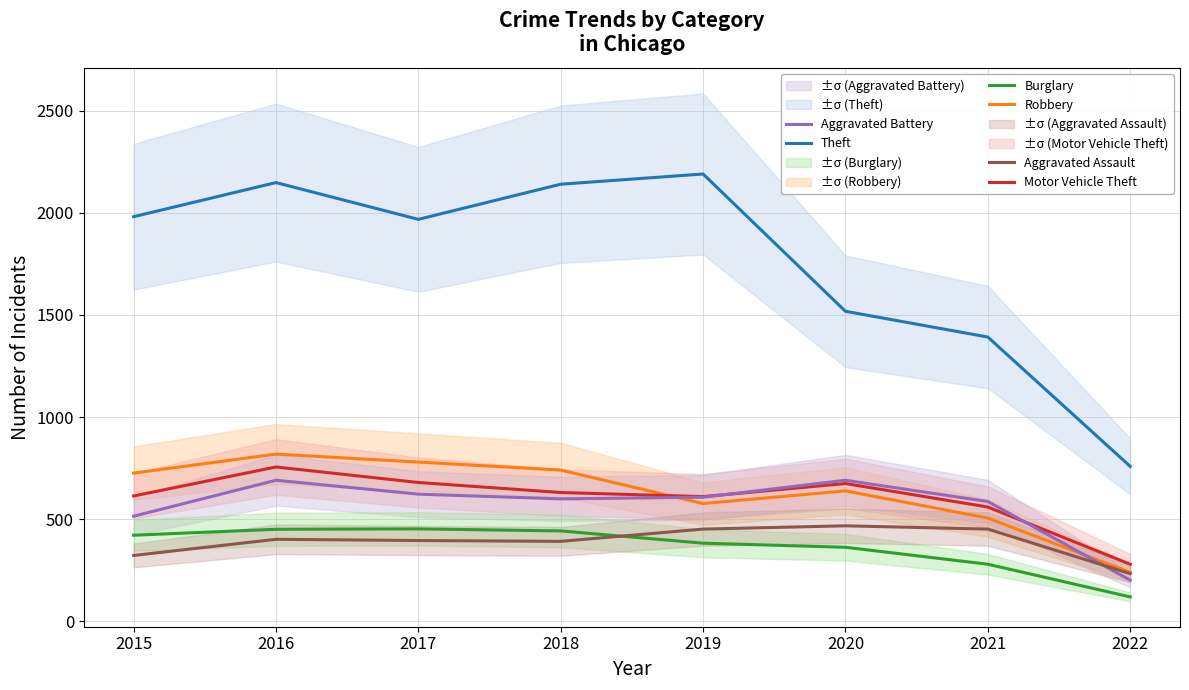

What is the highest value of the Aggravated Assault series?

468